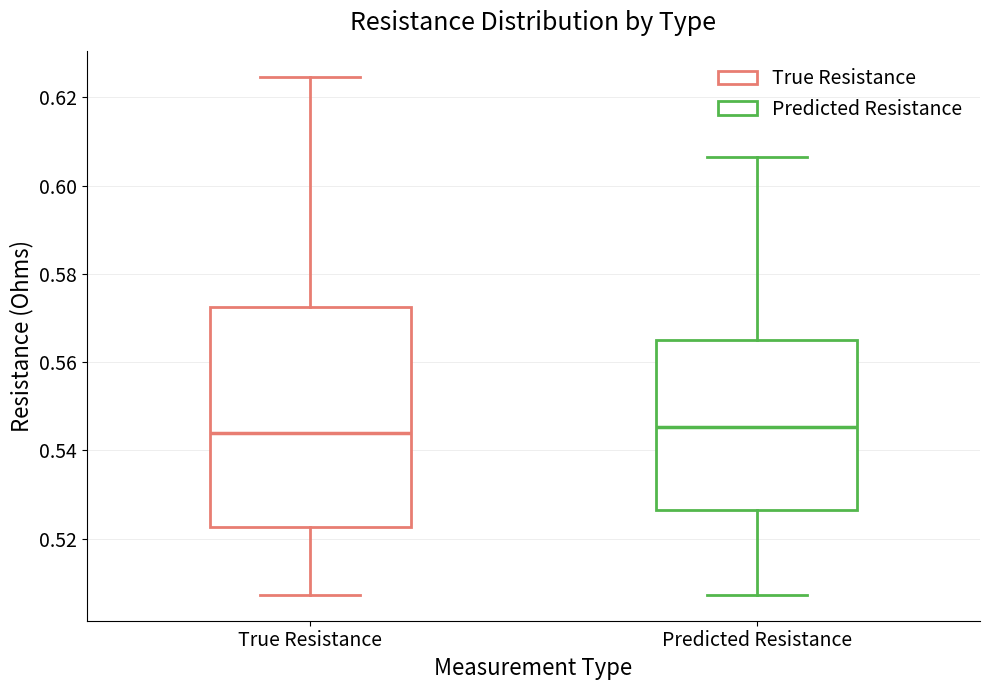

Reading left to right, transcribe this box plot: for each box, give where its median line is, the range the box spans, and where its two whiskers end, as read against the y-axis. The values are not printed on the chart, so give them approximately, as read against the axis.

True Resistance: median 0.544, box 0.522 to 0.572, whiskers 0.508 to 0.624
Predicted Resistance: median 0.546, box 0.526 to 0.566, whiskers 0.508 to 0.606